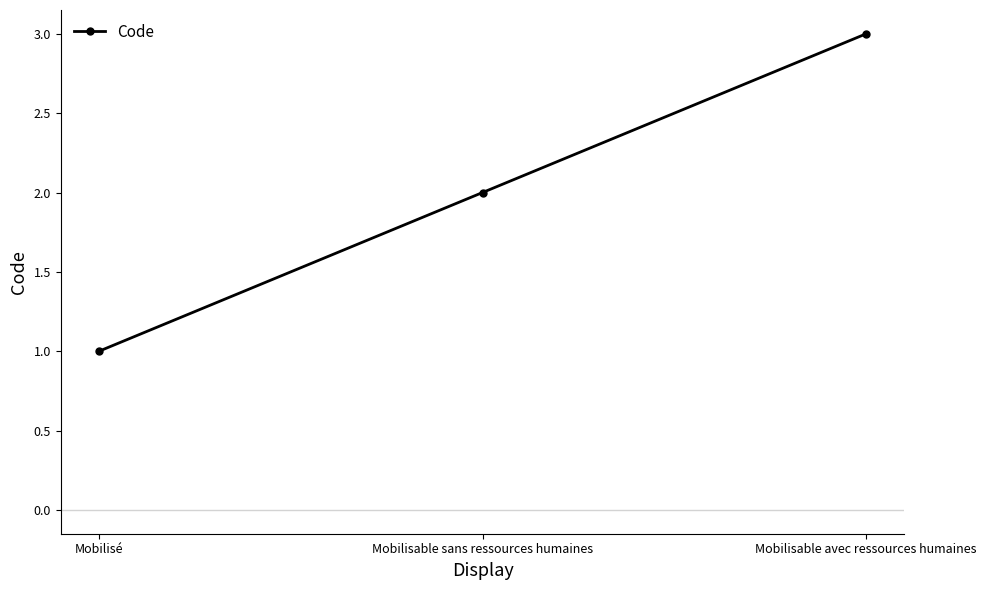

Is it true that the value at Mobilisable avec ressources humaines is 3?

True